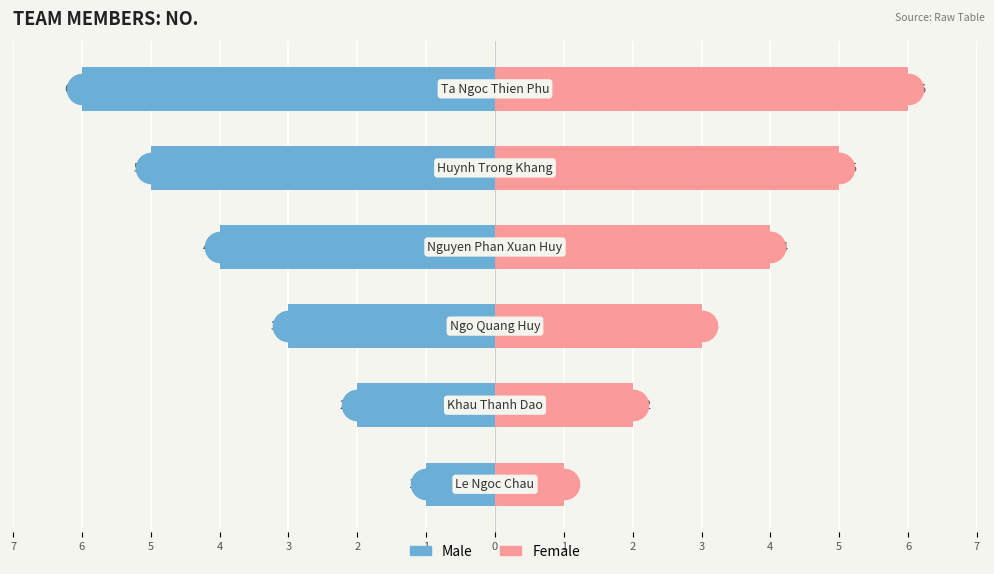

How many groups of bars are there?

6